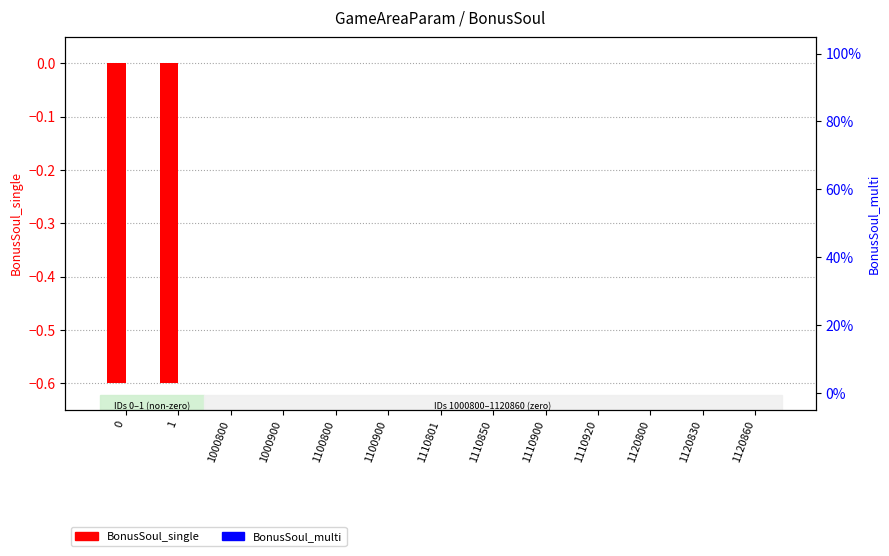

How many data points in BonusSoul_multi are above 0?

2